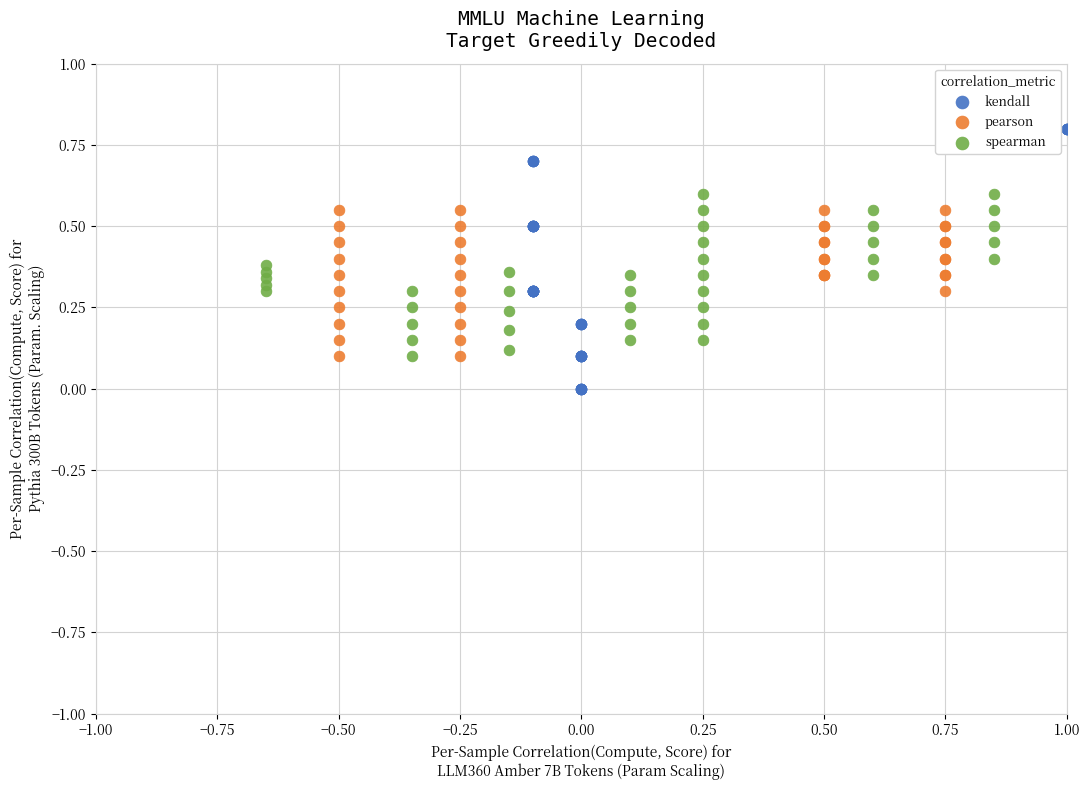

Which series reaches the minimum Y coordinate?

kendall